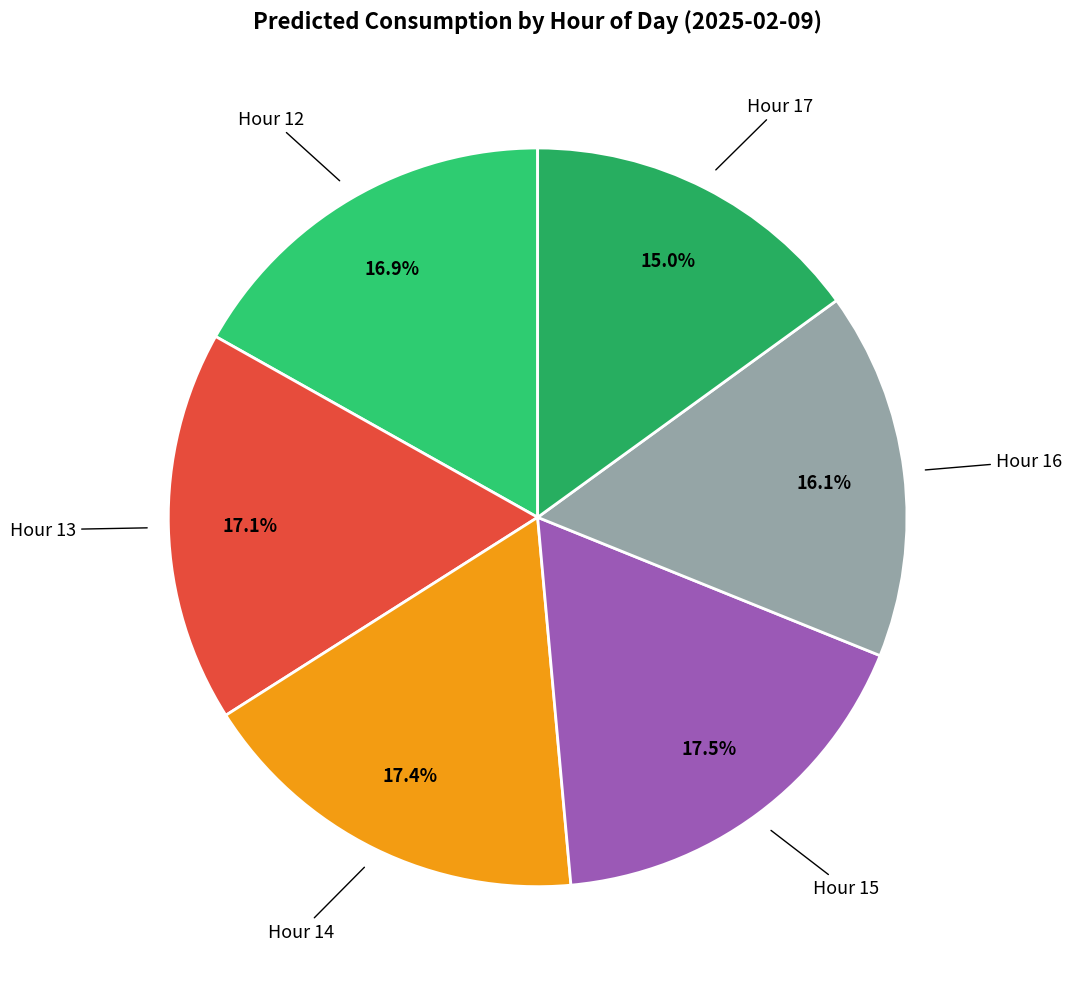

How many segments does this pie chart have?

6